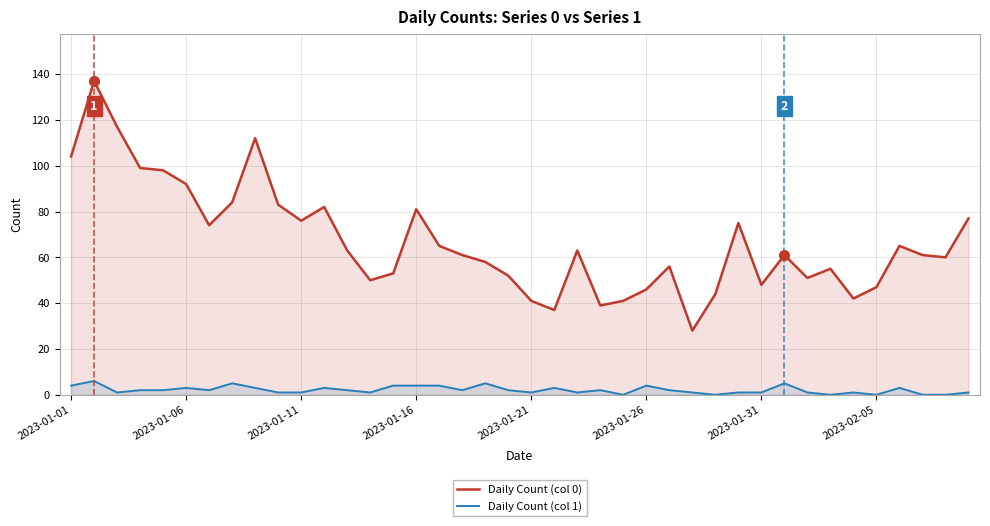

What is the greatest value displayed?

137